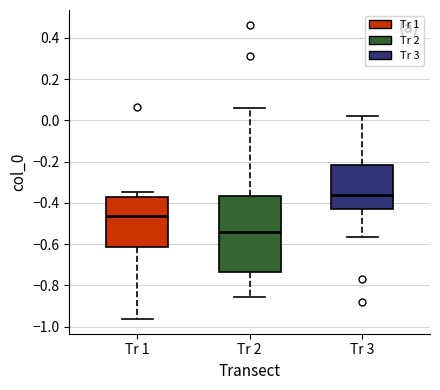

Reading left to right, transcribe this box plot: for each box, give where its median line is, the range the box spans, and where its two whiskers end, as read against the y-axis. The values are not printed on the chart, so give them approximately, as read against the axis.

Tr 1: median -0.46, box -0.62 to -0.38, whiskers -0.96 to -0.34
Tr 2: median -0.54, box -0.74 to -0.36, whiskers -0.86 to 0.06
Tr 3: median -0.36, box -0.44 to -0.22, whiskers -0.56 to 0.02